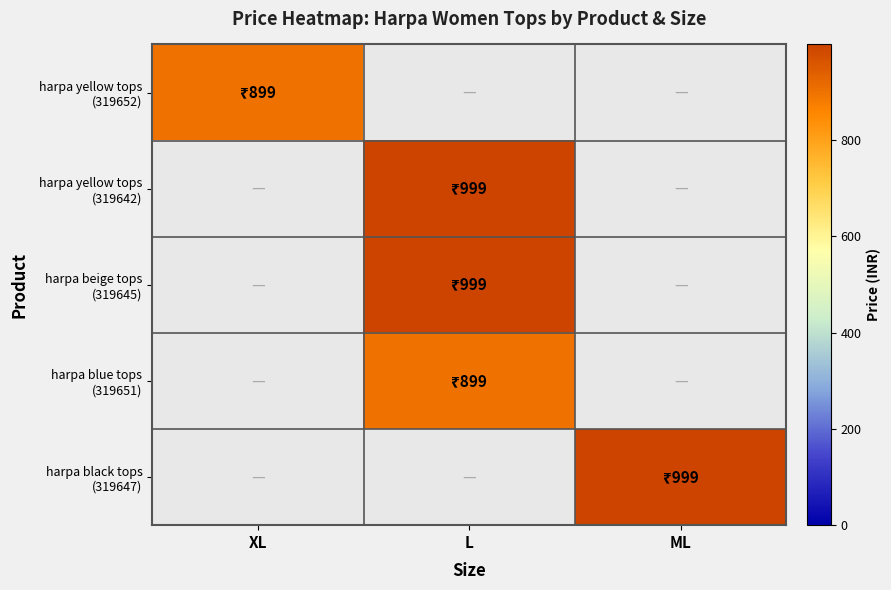

At how many categories does at least one series exceed 510?

3